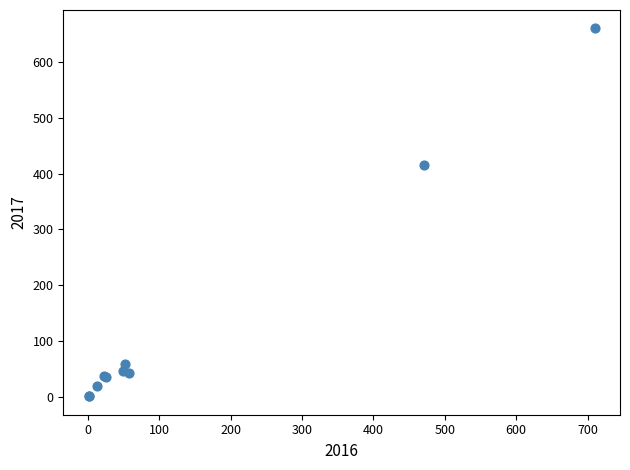

What Y value in the scatter plot is closest to 330?

415